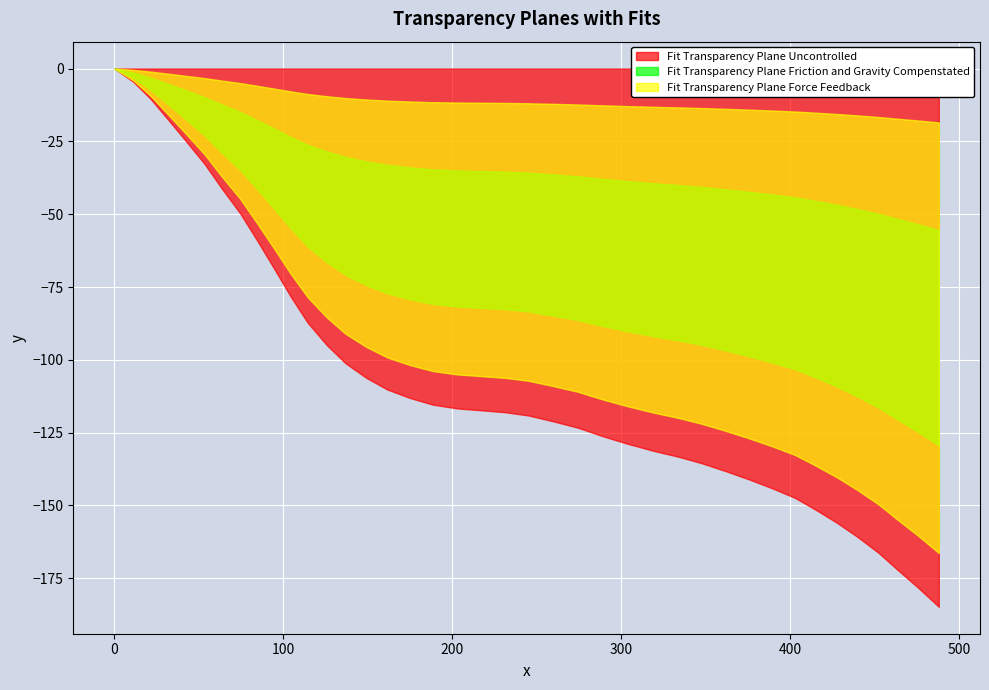

The y series shows -269.0 at 36. True or false?

False